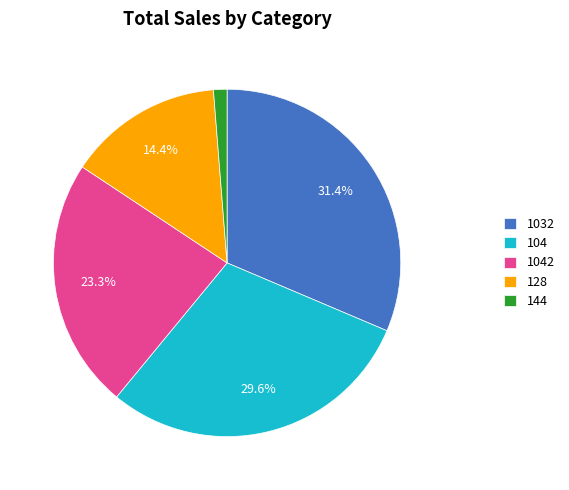

Which slice is the smallest?

144